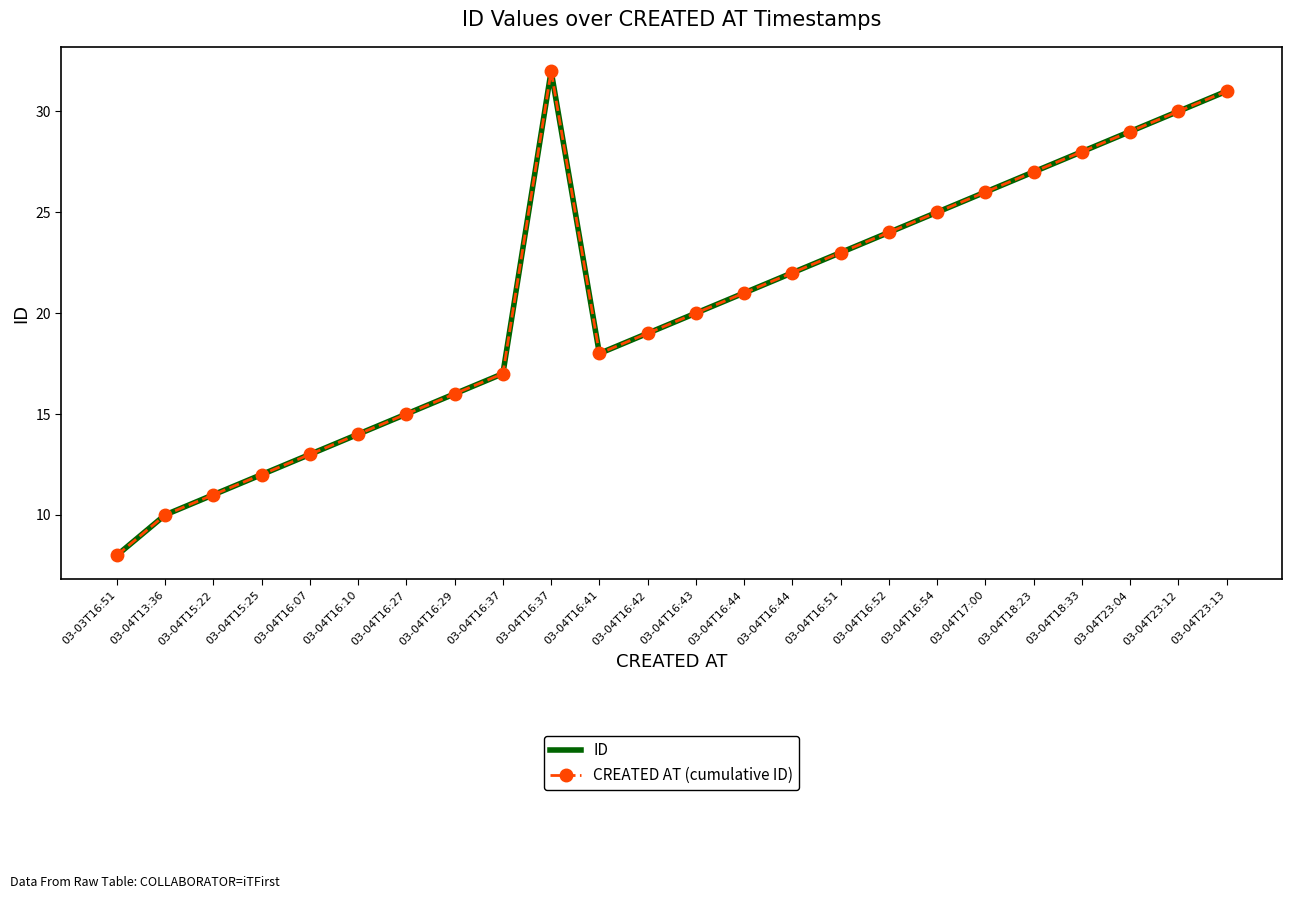

Rank the series by their maximum value, from lowest to highest.

ID, CREATED AT (cumulative ID)